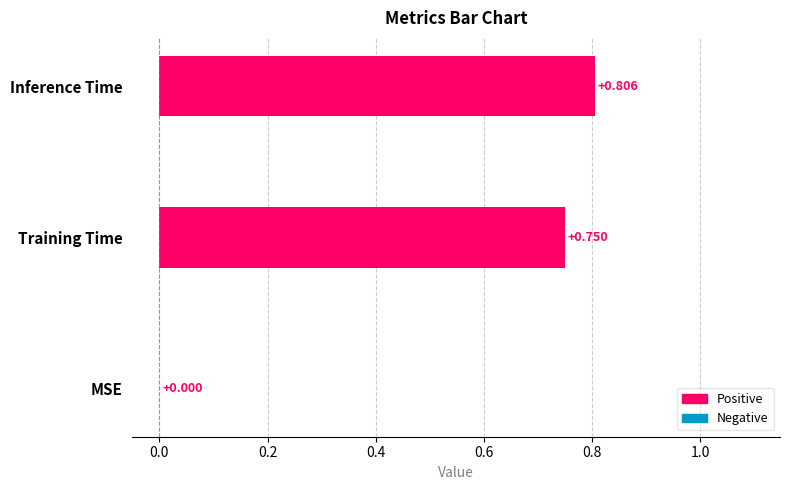

How many positive values are there?

2